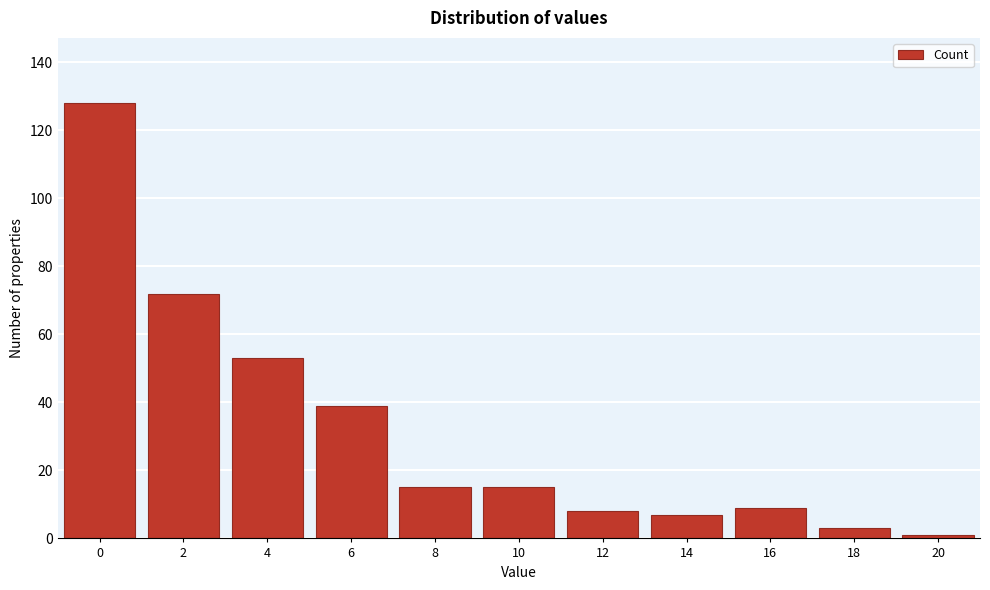

Reading left to right, transcribe all the data shown in this chart.

128	72	53	39	15	15	8	7	9	3	1